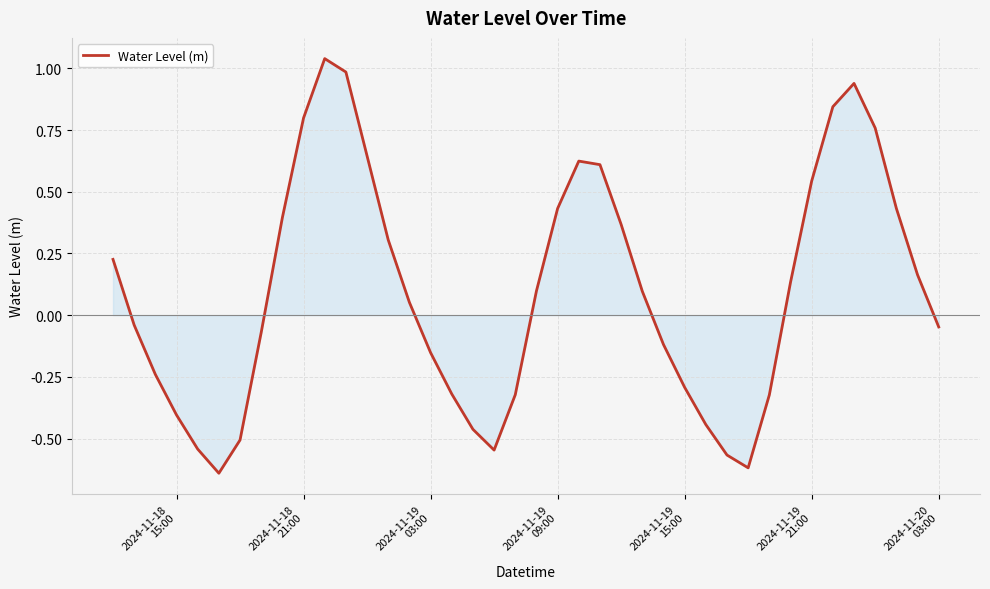

What is the difference between the maximum and minimum values?

1.7